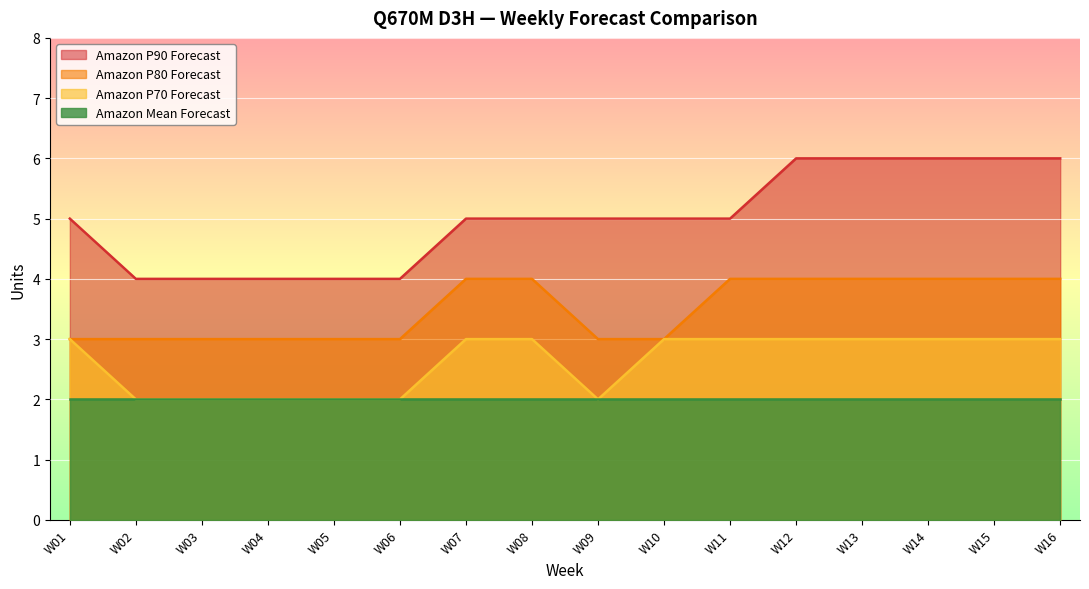

What are all the series names shown in the legend?

Amazon P90 Forecast, Amazon P80 Forecast, Amazon P70 Forecast, Amazon Mean Forecast